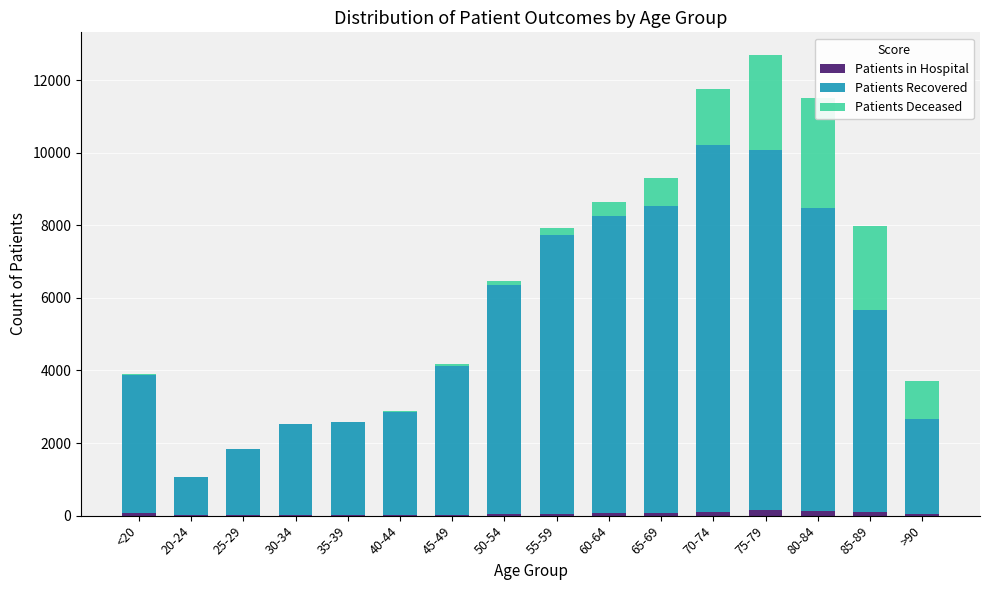

Where is Patients in Hospital nearest to the value 78?

<20